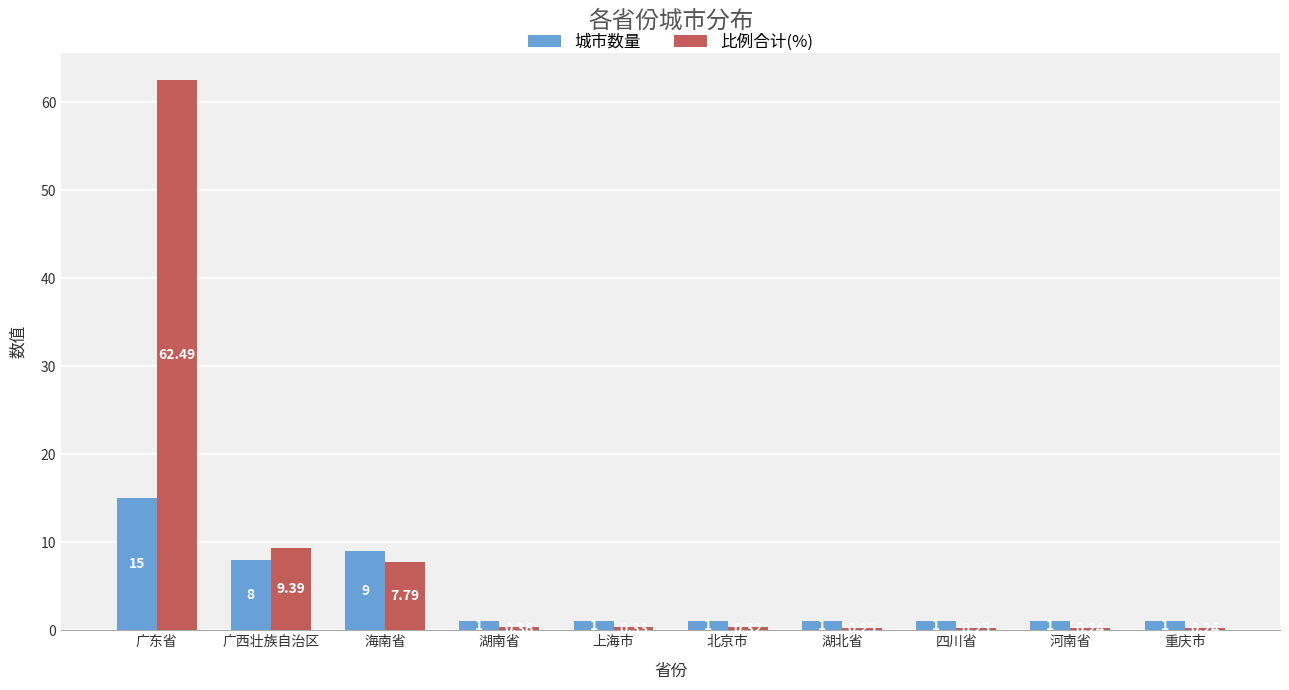

Which series changed the most between 北京市 and 湖北省?

比例合计(%)